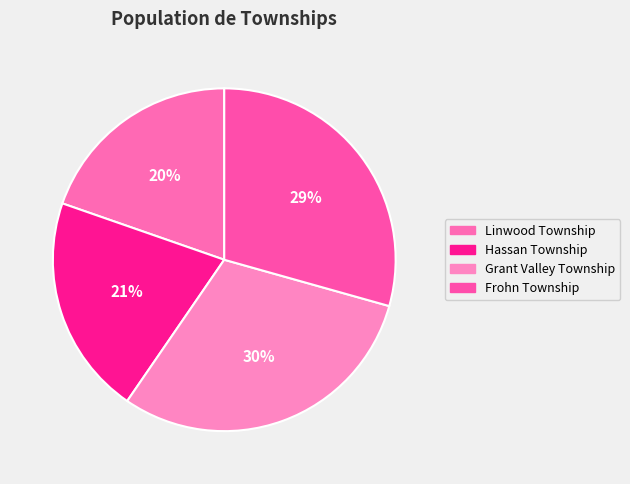

What percentage is the Linwood Township slice, to the nearest percent?

20%